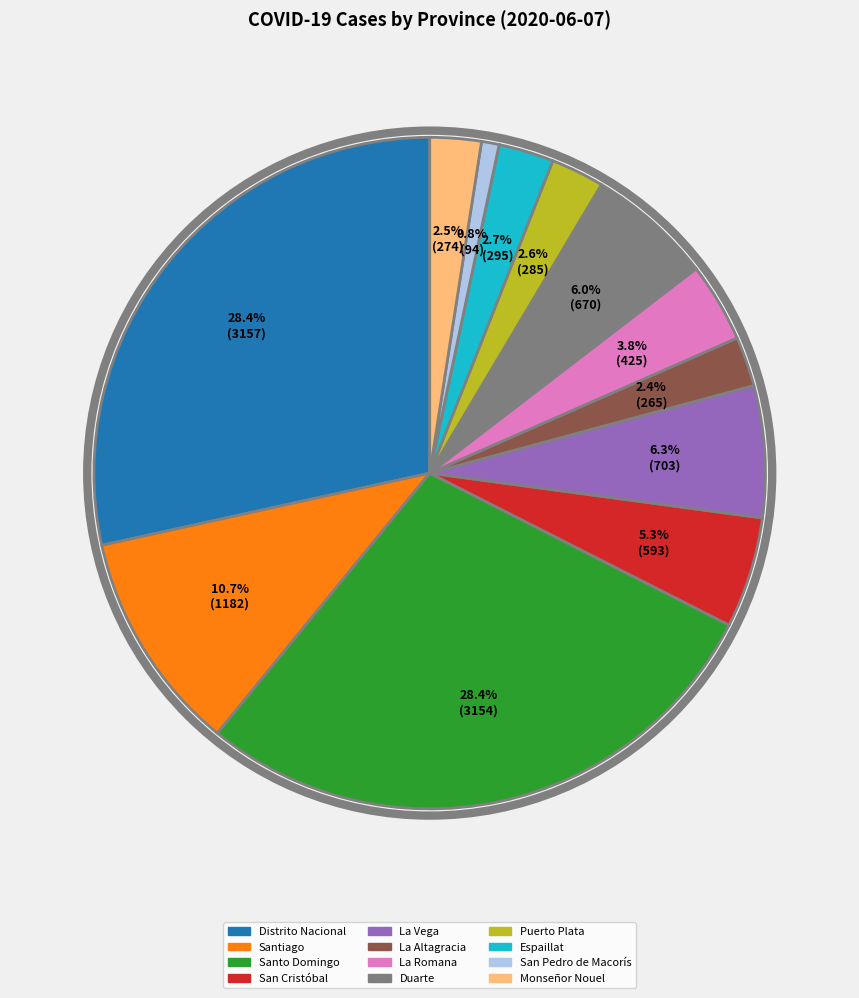

What percentage is NOT represented by San Pedro de Macorís?

99.2%